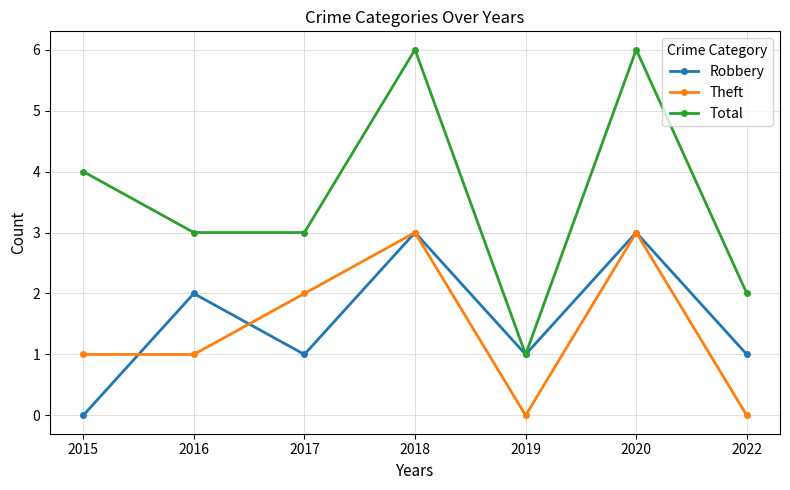

True or false: Total and Theft cross at least once.

False